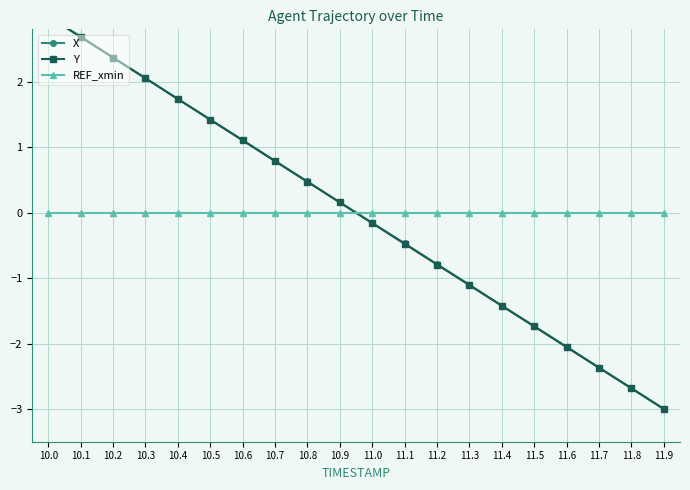

Rank the categories by Y value from highest to lowest.

10.0, 10.1, 10.2, 10.3, 10.4, 10.5, 10.6, 10.7, 10.8, 10.9, 11.0, 11.1, 11.2, 11.3, 11.4, 11.5, 11.6, 11.7, 11.8, 11.9